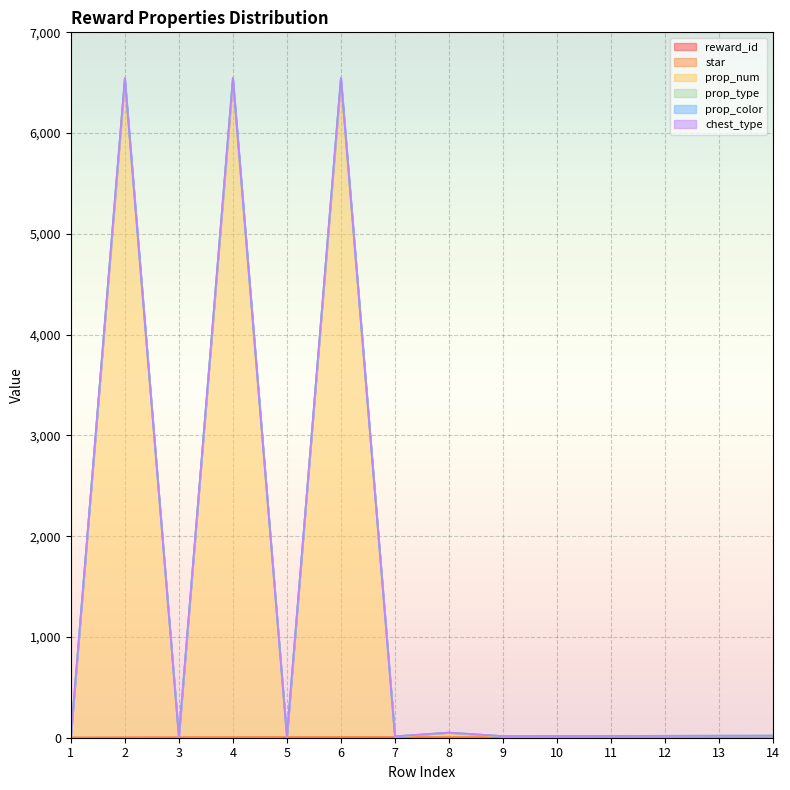

Where is reward_id nearest to the value 7?

7